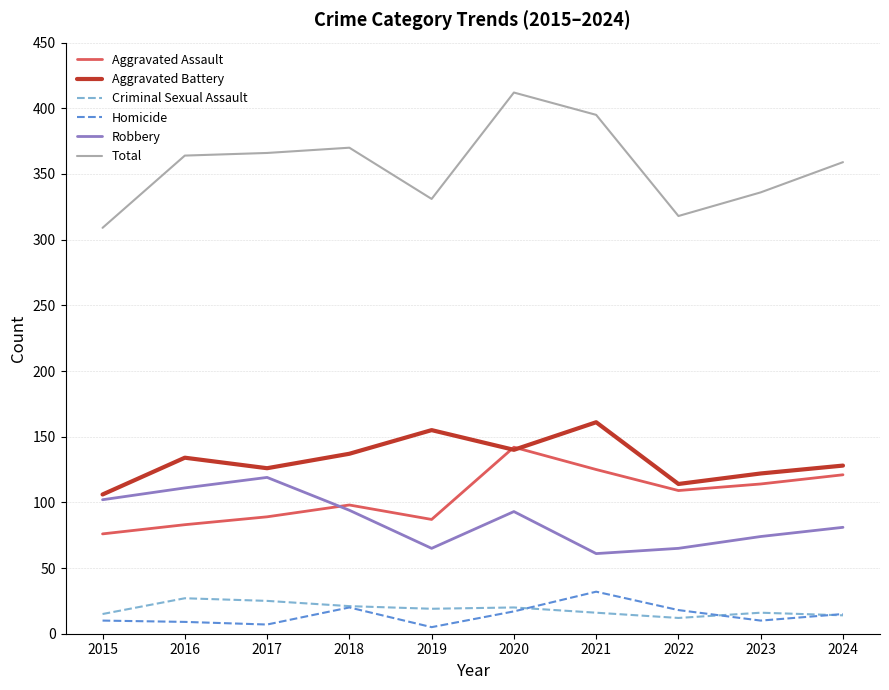

Is it true that Homicide equals 47 at 2021?

False